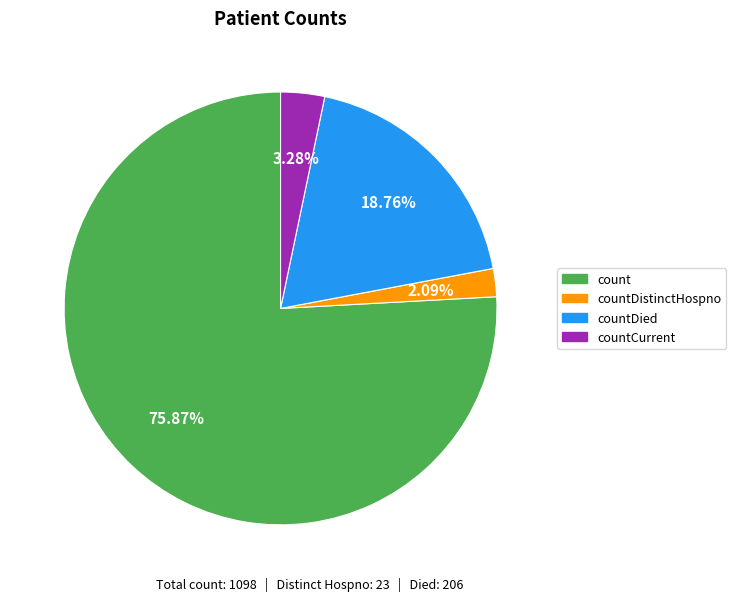

To the nearest percent, what is the average slice percentage?

25%